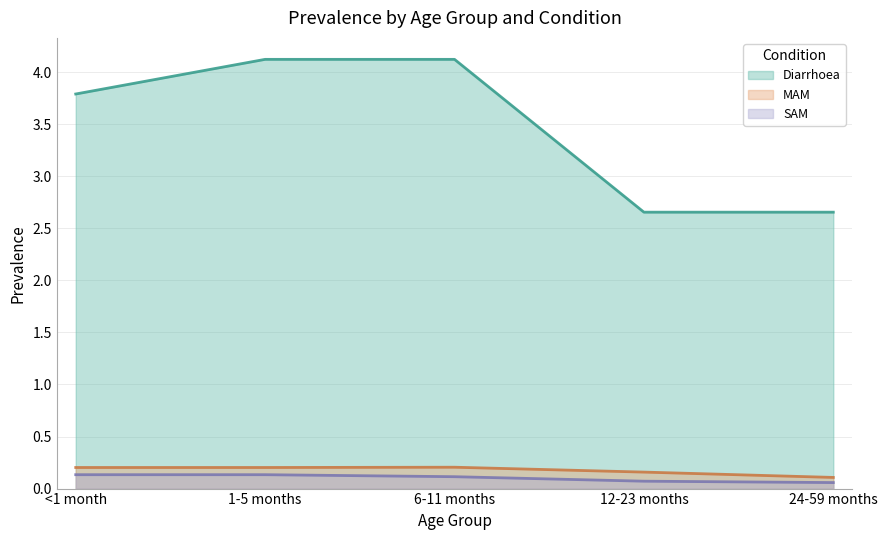

What is the spread (max minus min) of values at <1 month?

3.7